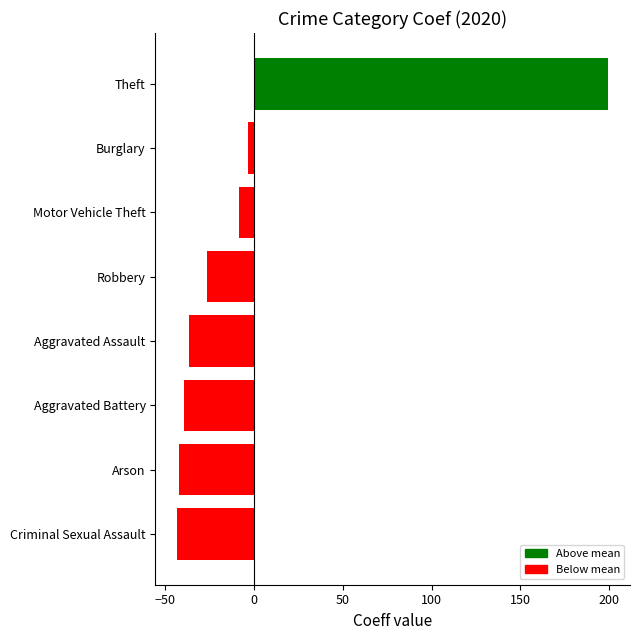

What value does the data have at Aggravated Assault?

-36.4